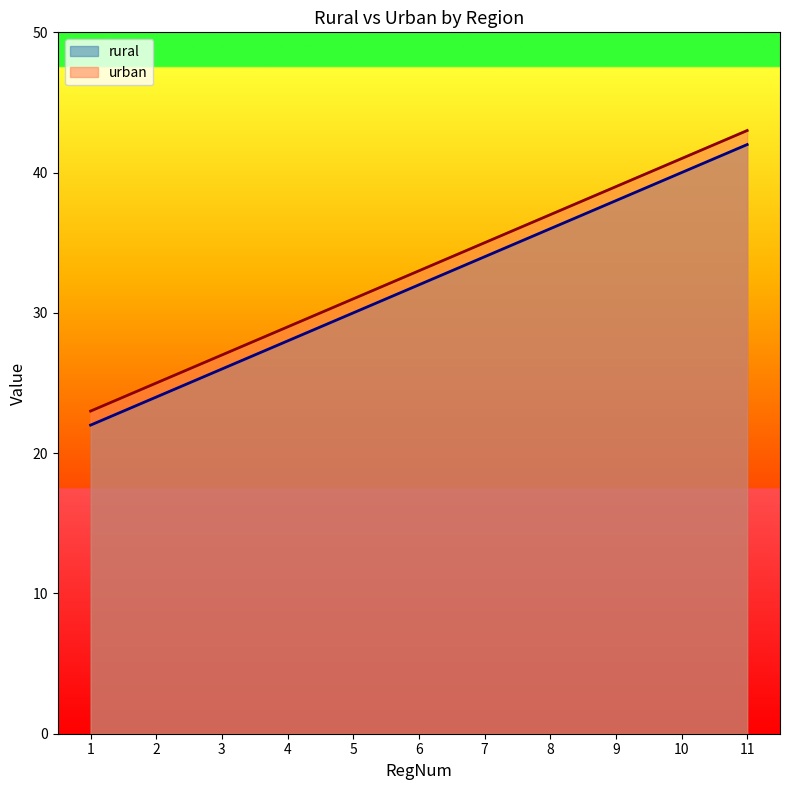

Rank the series by their average value, from lowest to highest.

rural, urban